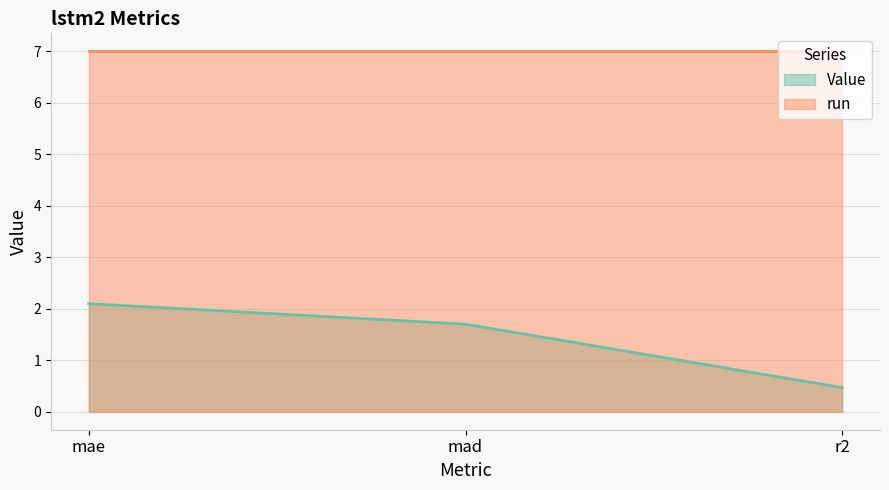

What is the sum of all values?

4.3